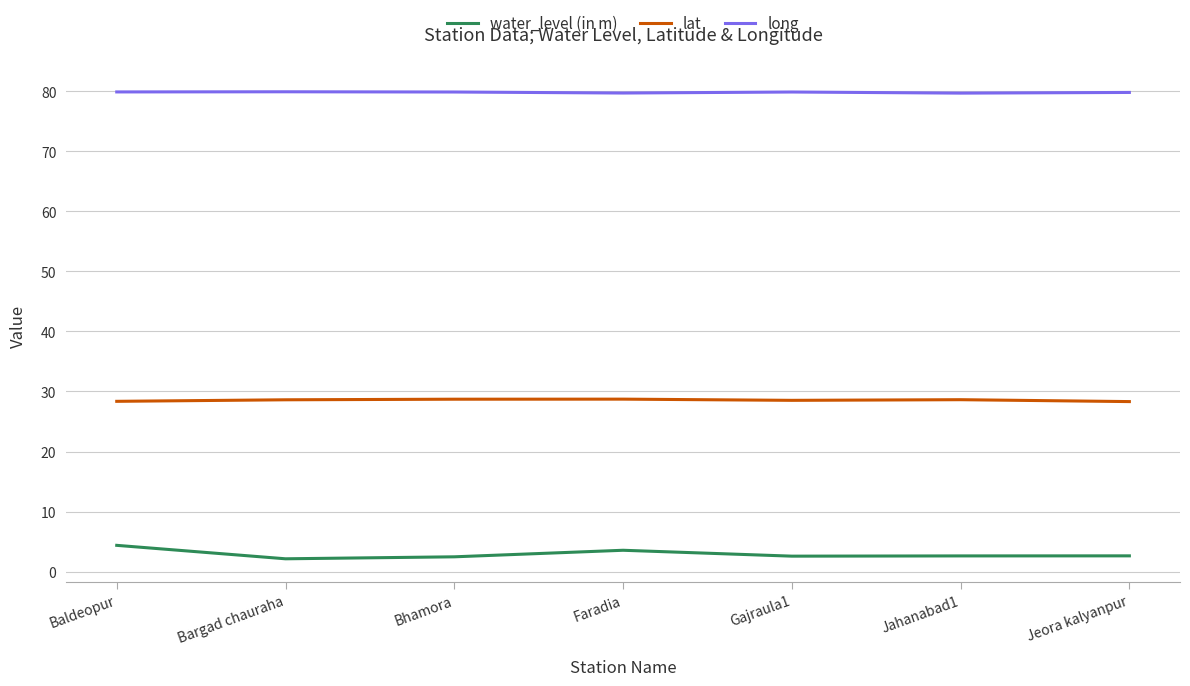

What is the spread (max minus min) of values at Bhamora?

77.4